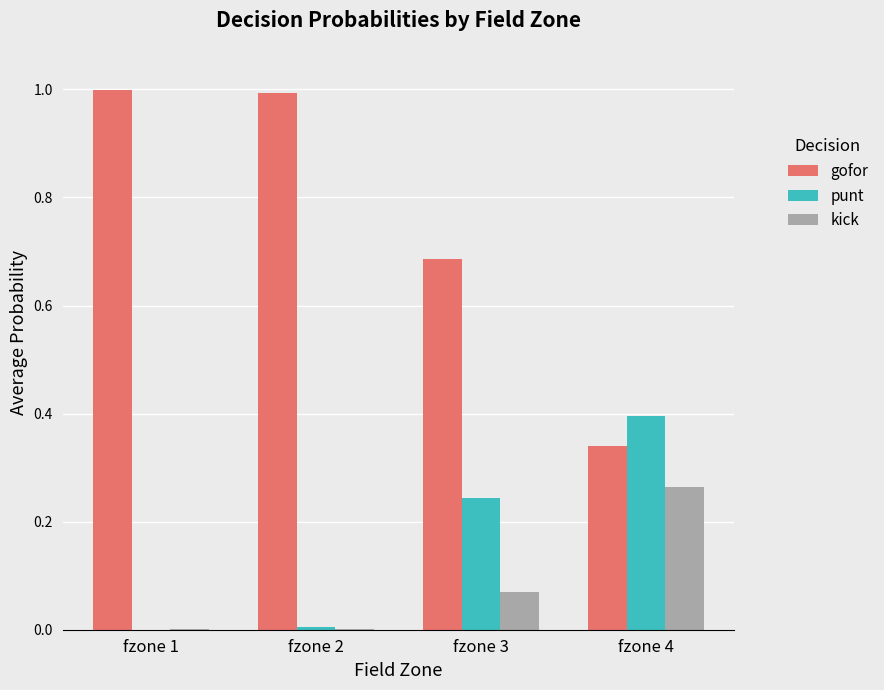

What is the total value across all series at fzone 4?

1.0